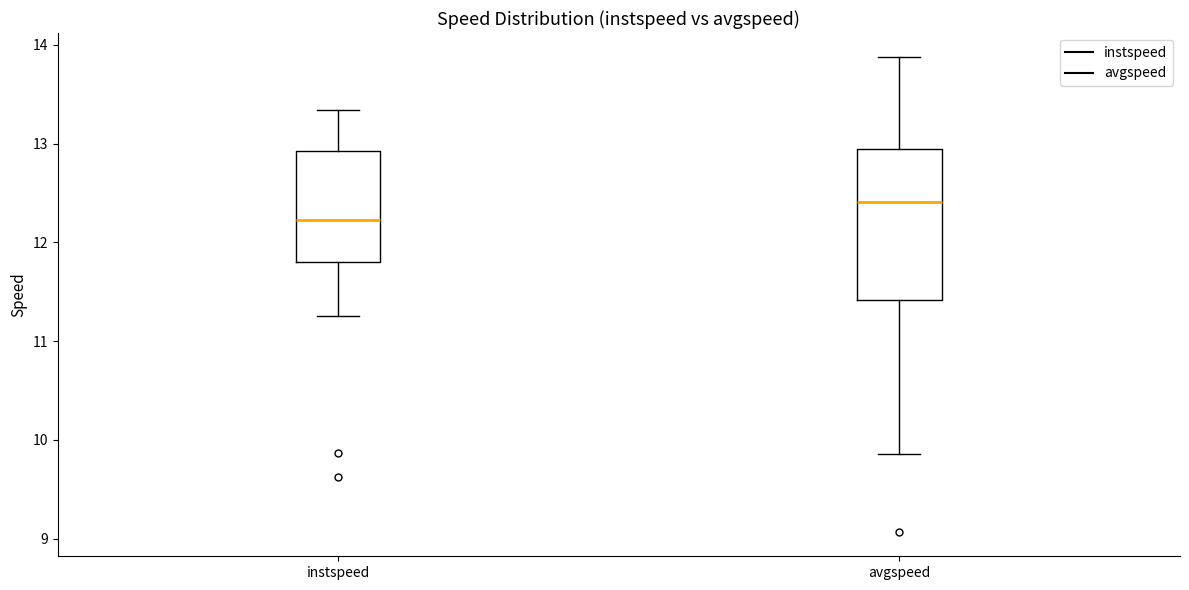

Reading left to right, transcribe this box plot: for each box, give where its median line is, the range the box spans, and where its two whiskers end, as read against the y-axis. The values are not printed on the chart, so give them approximately, as read against the axis.

instspeed: median 12.2, box 11.8 to 12.9, whiskers 11.3 to 13.3
avgspeed: median 12.4, box 11.4 to 12.9, whiskers 9.9 to 13.9